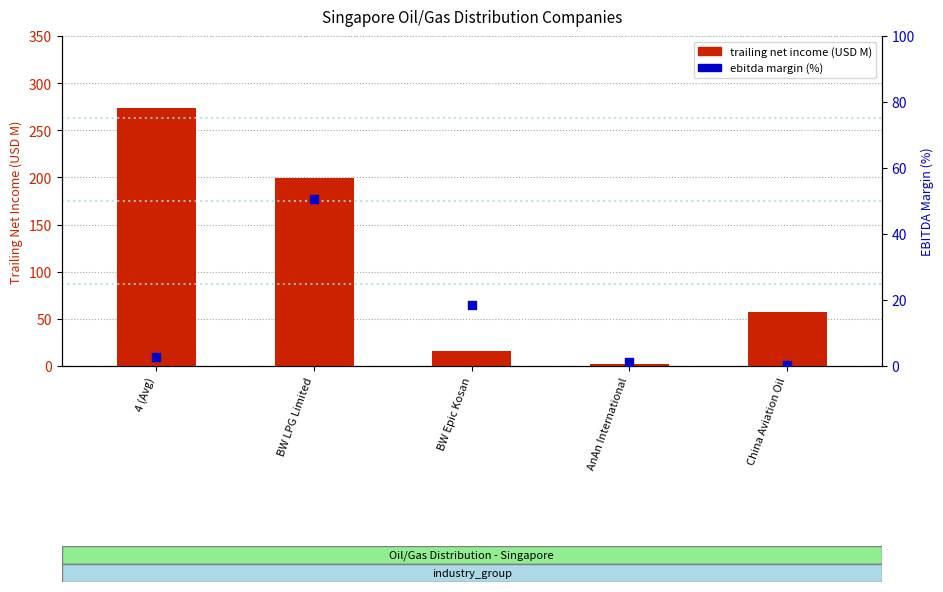

Is the value of ebitda margin % at China Aviation Oil greater than the value of trailing net income at 4 (Avg)?

No